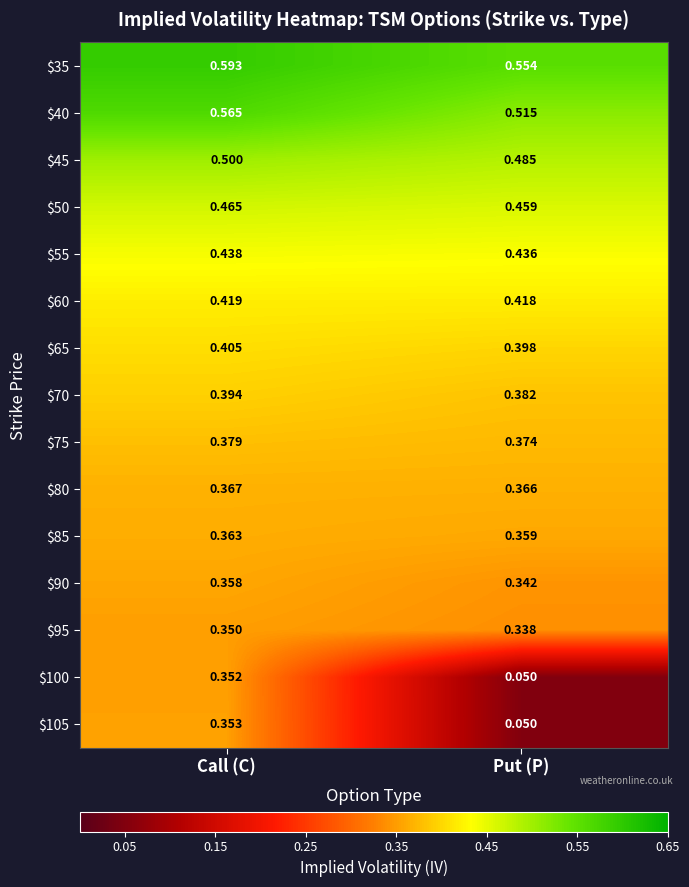

List the labels in order of $85 value, smallest first.

Put (P), Call (C)